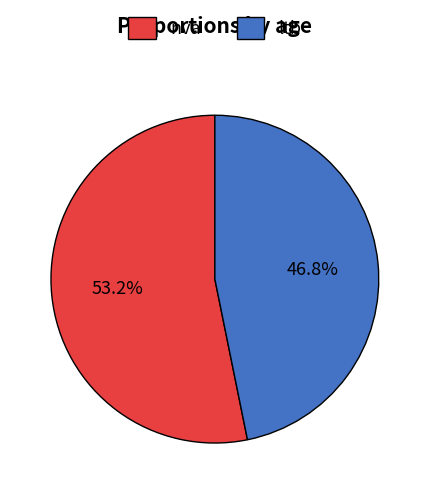

What portion of the pie excludes ltb?

53.2%